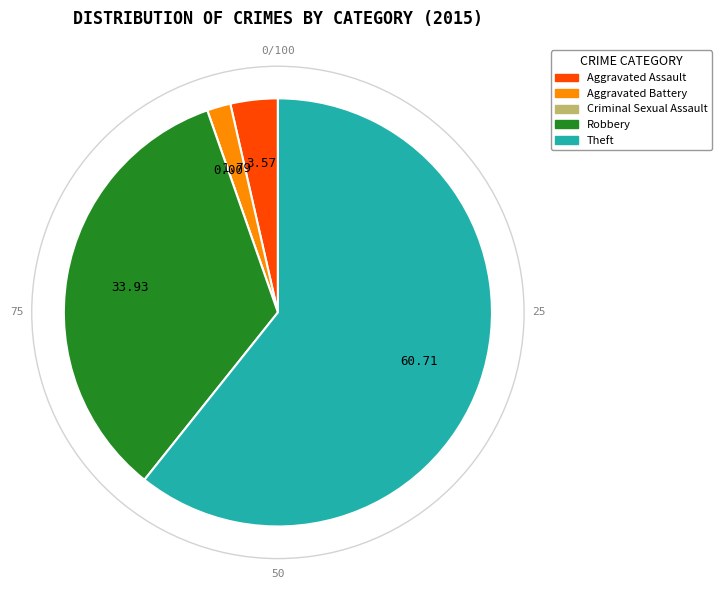

Is the sum of Aggravated Battery and Theft greater than half?

Yes